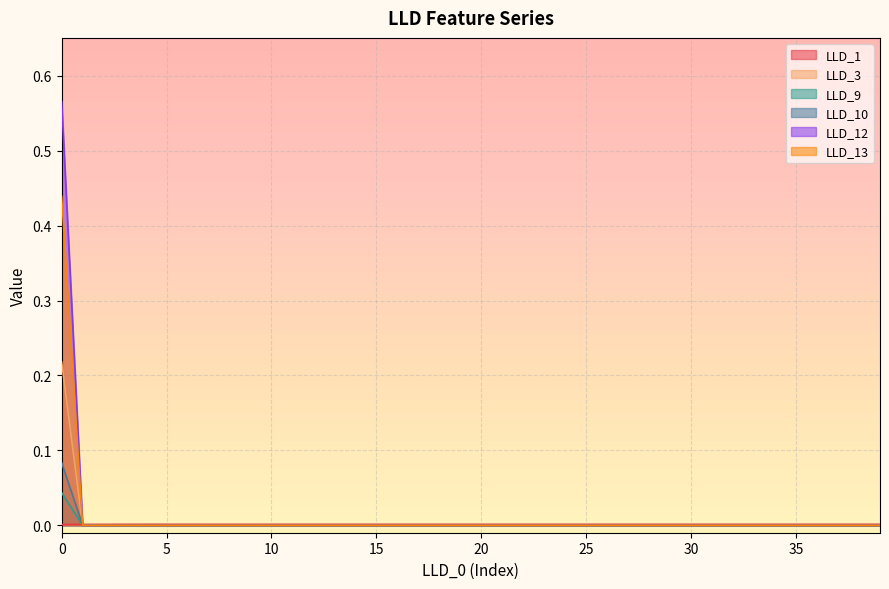

What is the difference between the maximum and minimum values in the LLD_12 series?

0.1